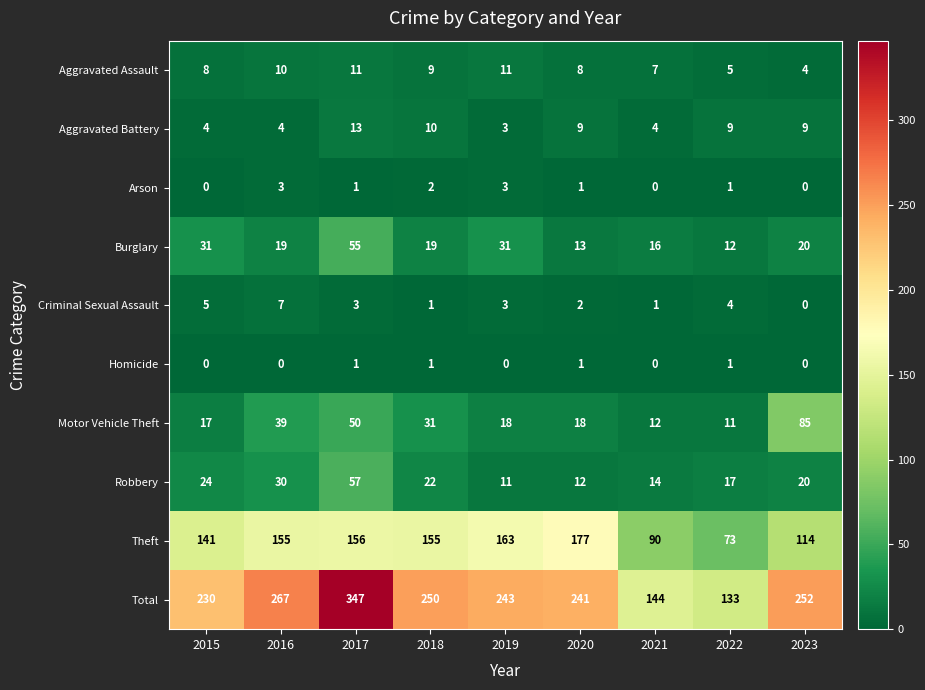

At which label is Robbery closest to 34?

2016